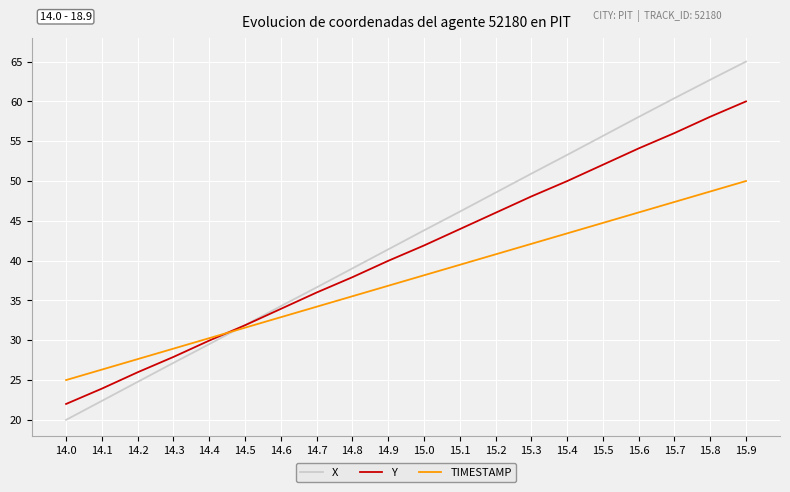

At how many categories does at least one series exceed 61?

2